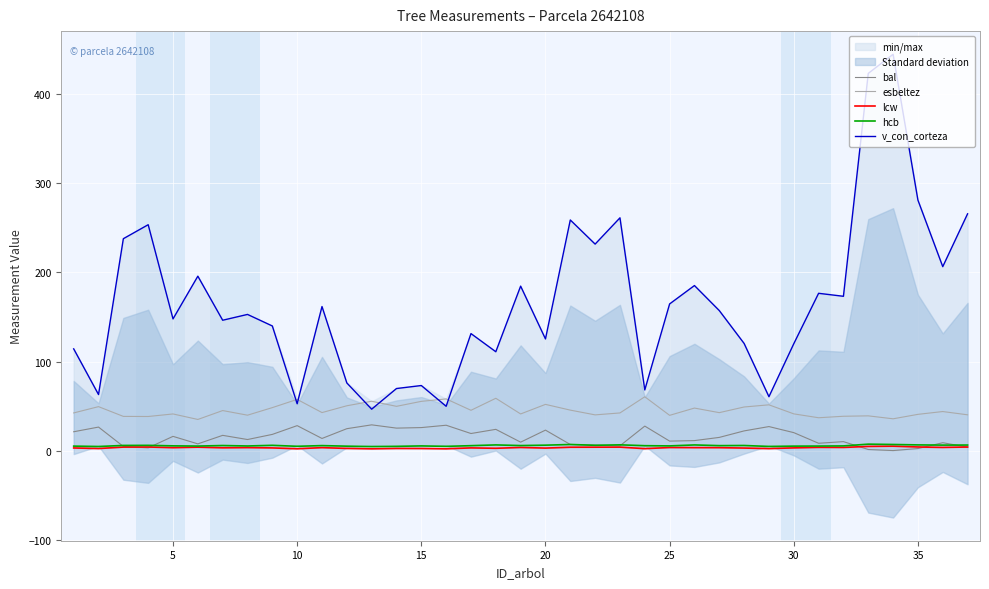

True or false: bal has a value of 10.6 at 25.

True